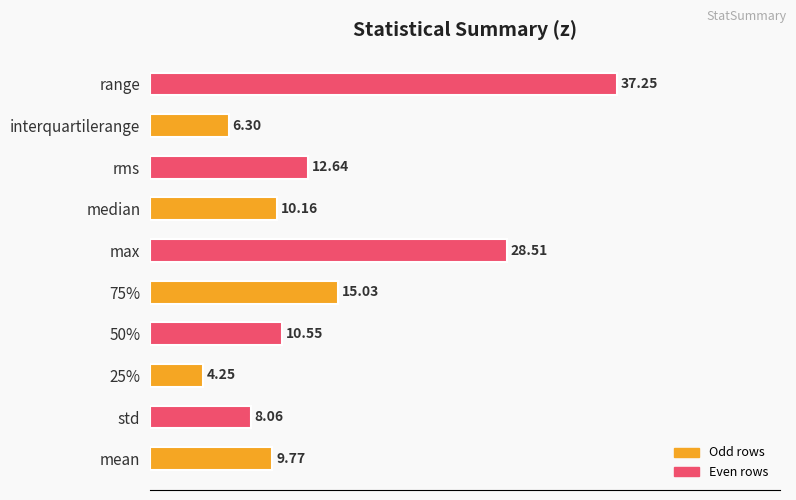

What is the ratio of the value at mean to the value at 50%?

0.9